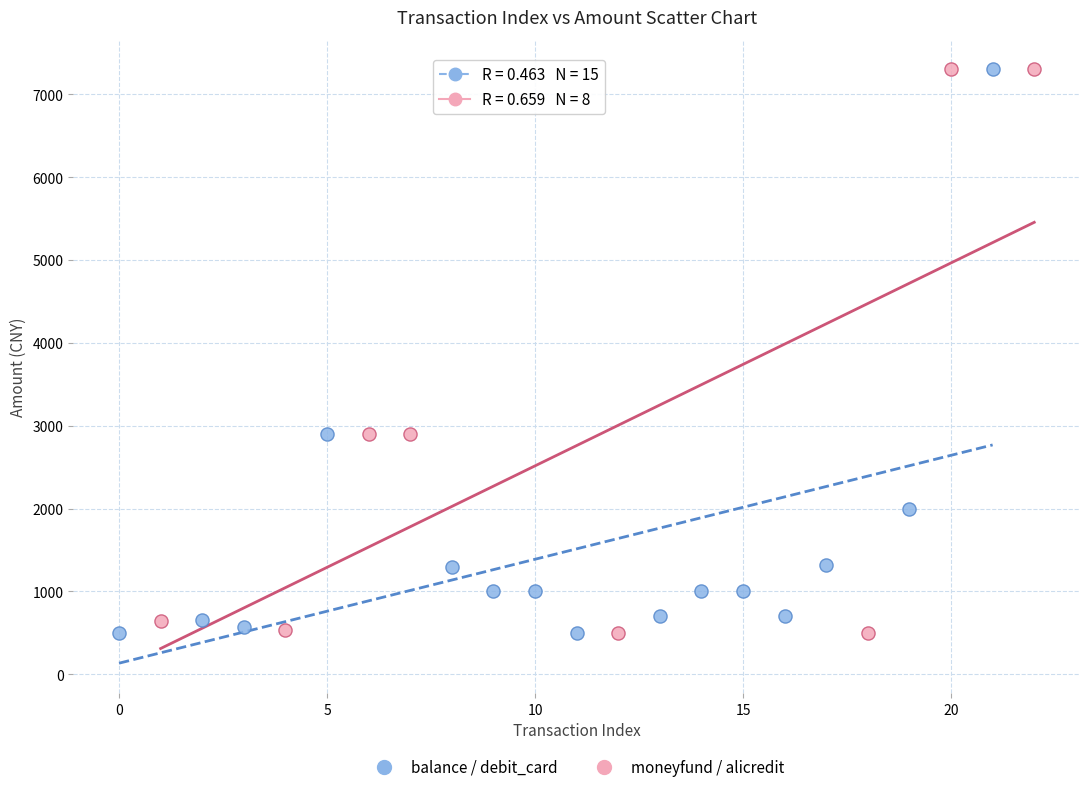

What are all the series names shown in the legend?

balance / debit_card, moneyfund / alicredit